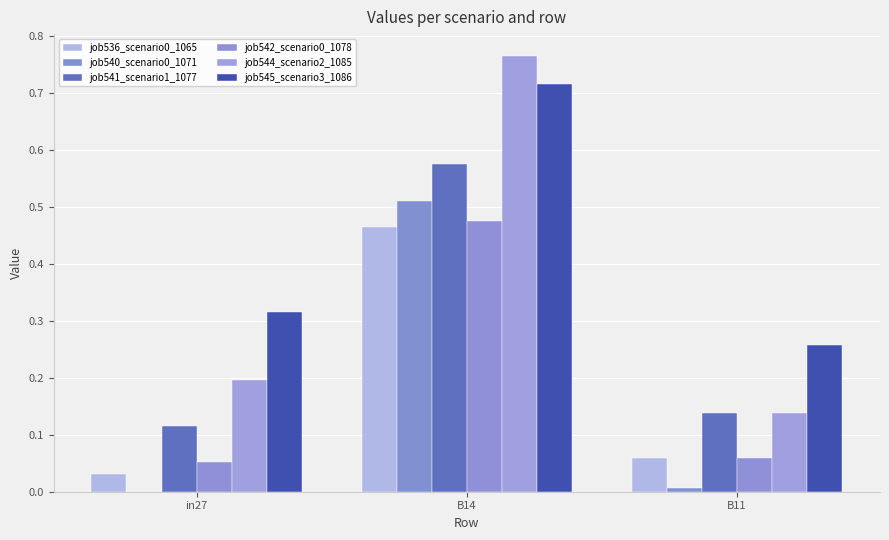

Reading left to right, list all the values displayed in this chart.

job536_scenario0_1065: in27=0.0	B14=0.5	B11=0.1
job540_scenario0_1071: in27=0.0	B14=0.5	B11=0.0
job541_scenario1_1077: in27=0.1	B14=0.6	B11=0.1
job542_scenario0_1078: in27=0.1	B14=0.5	B11=0.1
job544_scenario2_1085: in27=0.2	B14=0.8	B11=0.1
job545_scenario3_1086: in27=0.3	B14=0.7	B11=0.3